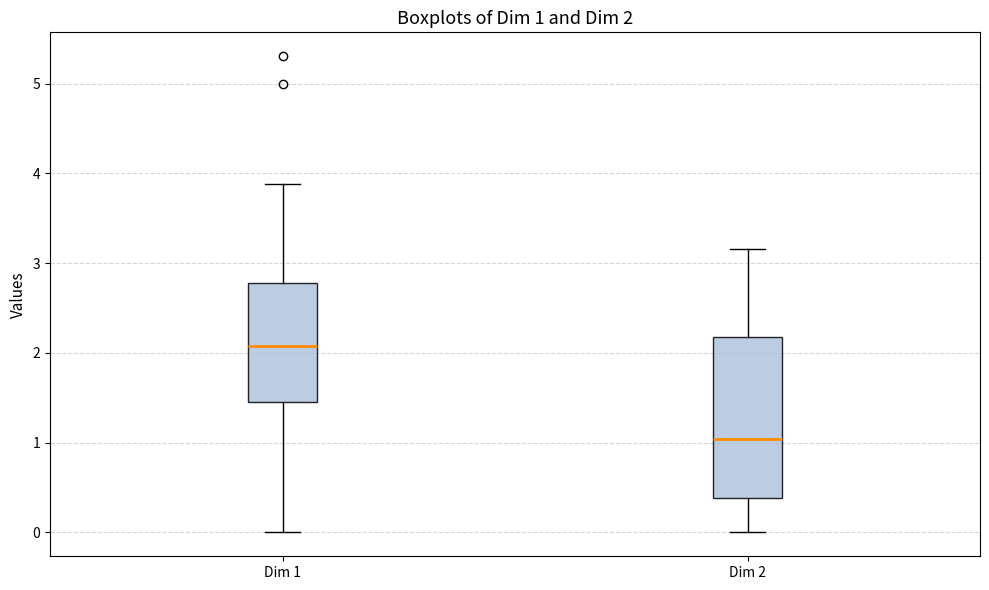

Which box is the tallest, from its lower edge to its upper edge?

Dim 2